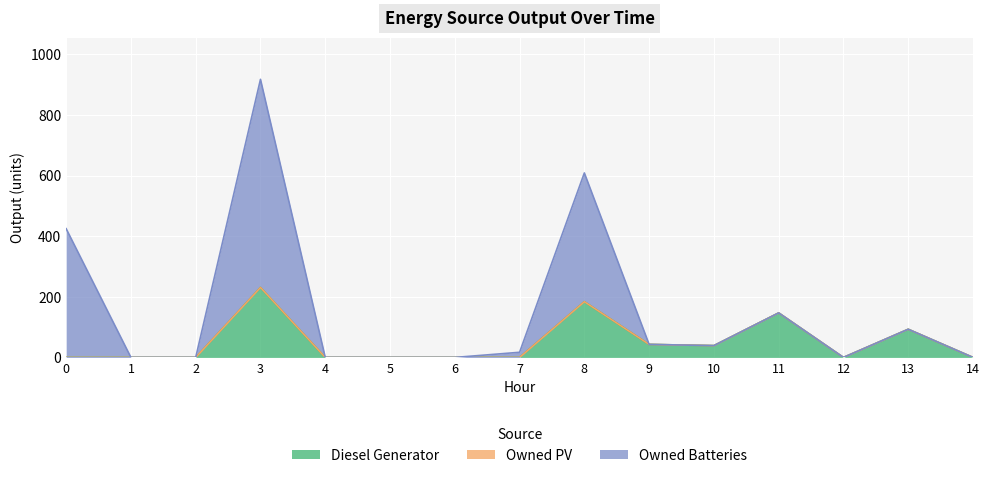

In Diesel Generator, how many points are higher than both neighbors (excluding endpoints)?

4